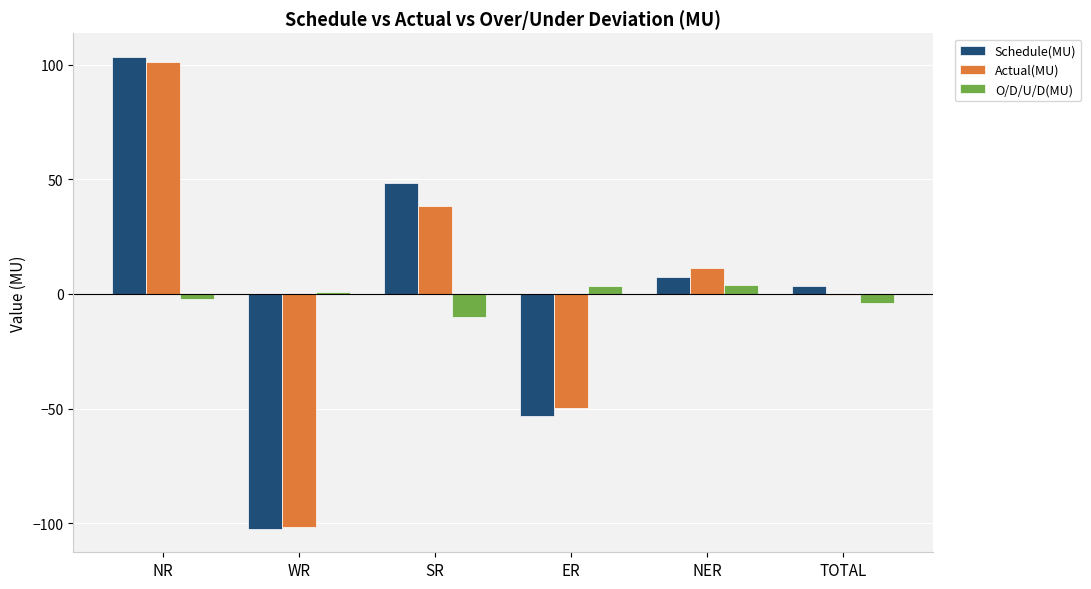

What is the sum of all O/D/U/D(MU) values?

-8.0